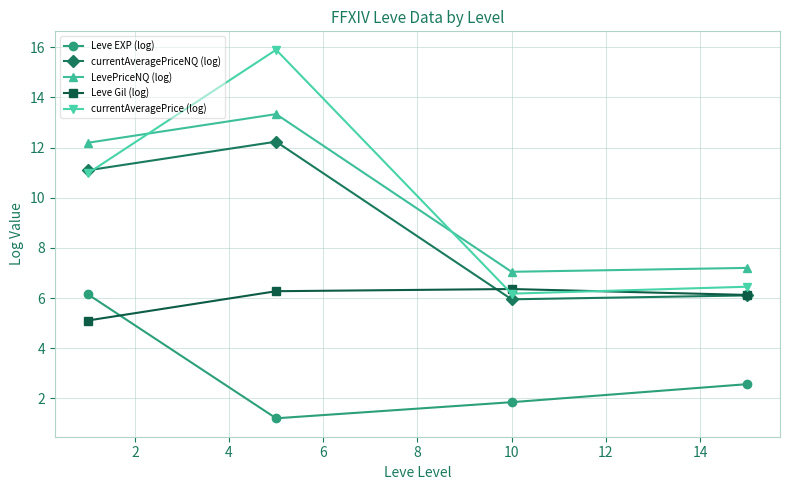

True or false: Leve EXP (log) has more than 1 points higher than both neighbors.

False